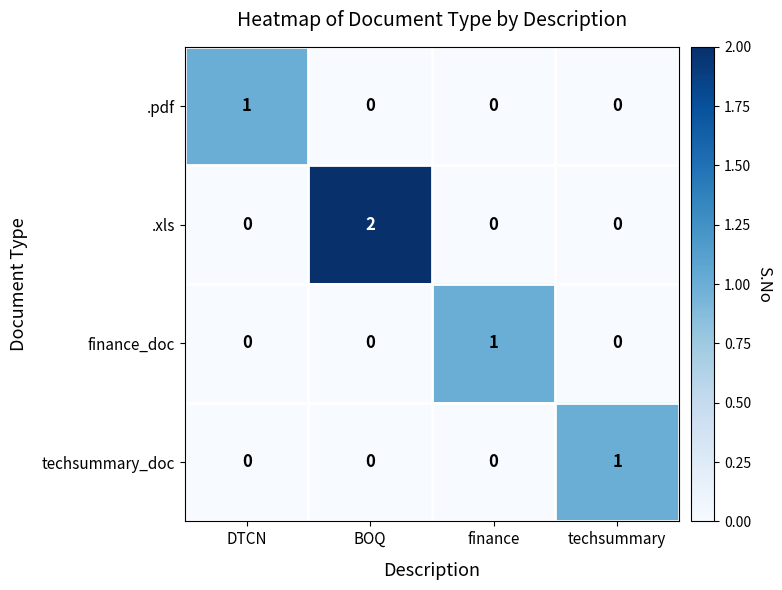

How many categories are shown in the chart?

4